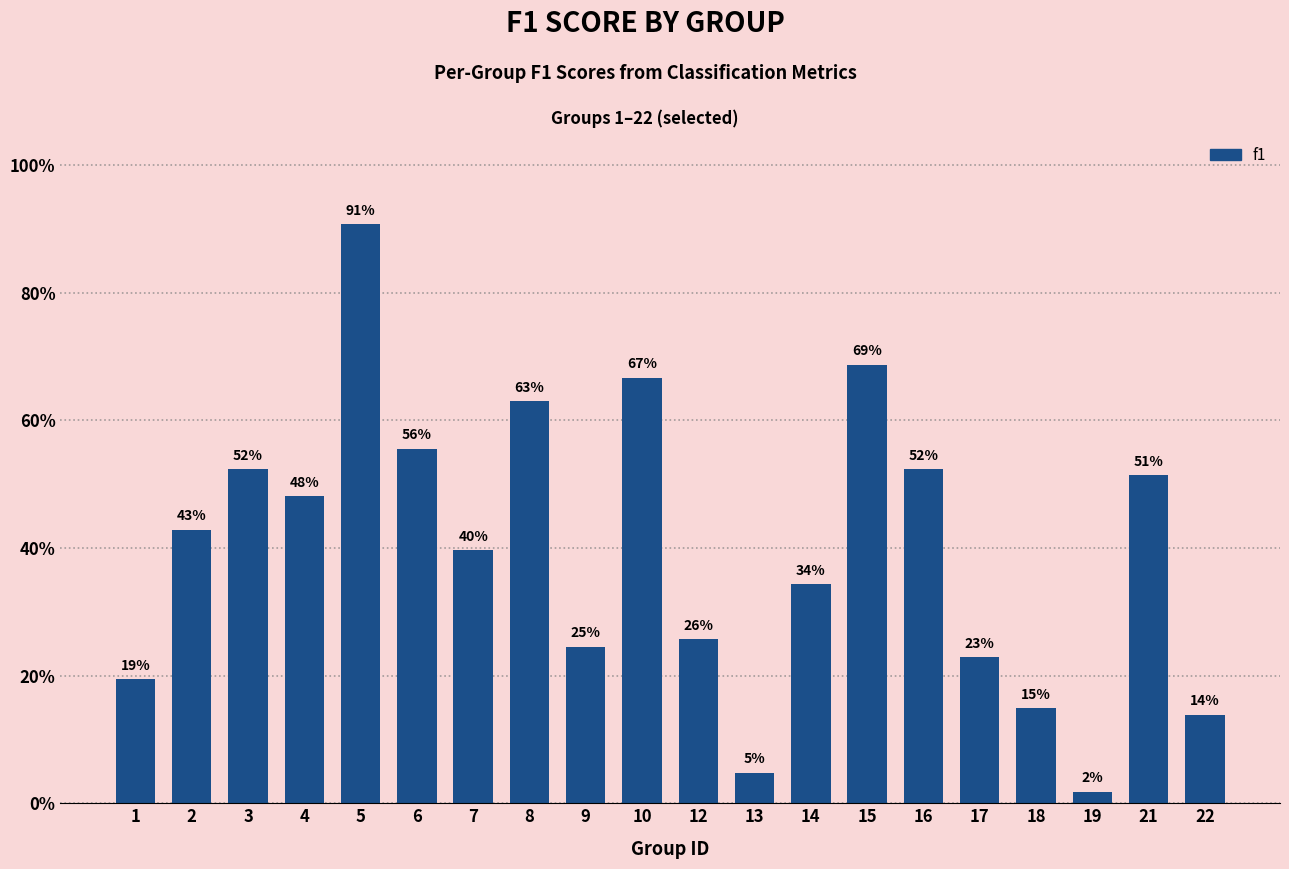

What is the value of the 5th bar from the left?

0.9